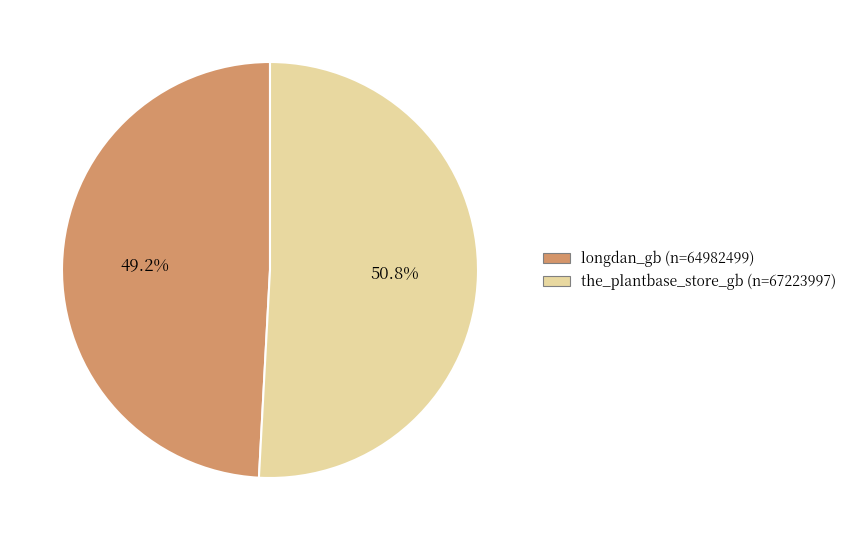

Is the sum of the_plantbase_store_gb and longdan_gb greater than half?

Yes